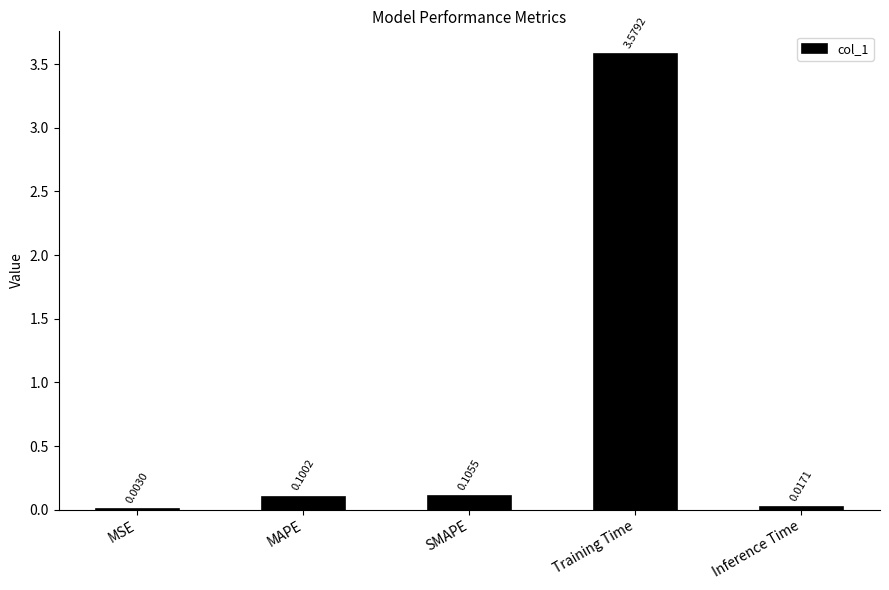

Which label corresponds to the largest value in the chart?

Training Time